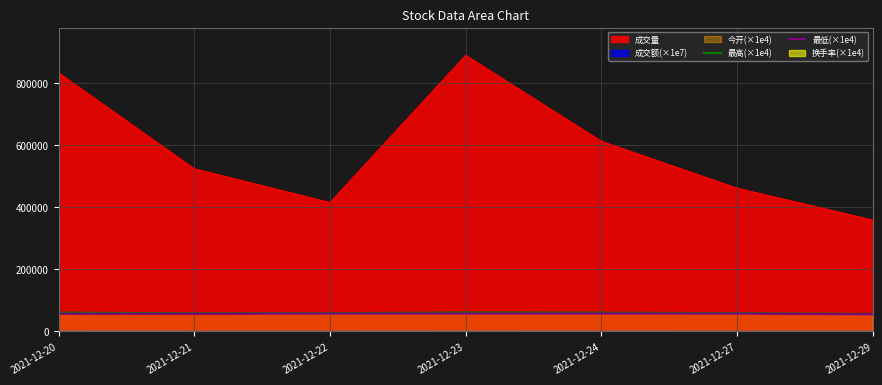

Which category has the highest value across all series?

2021-12-23